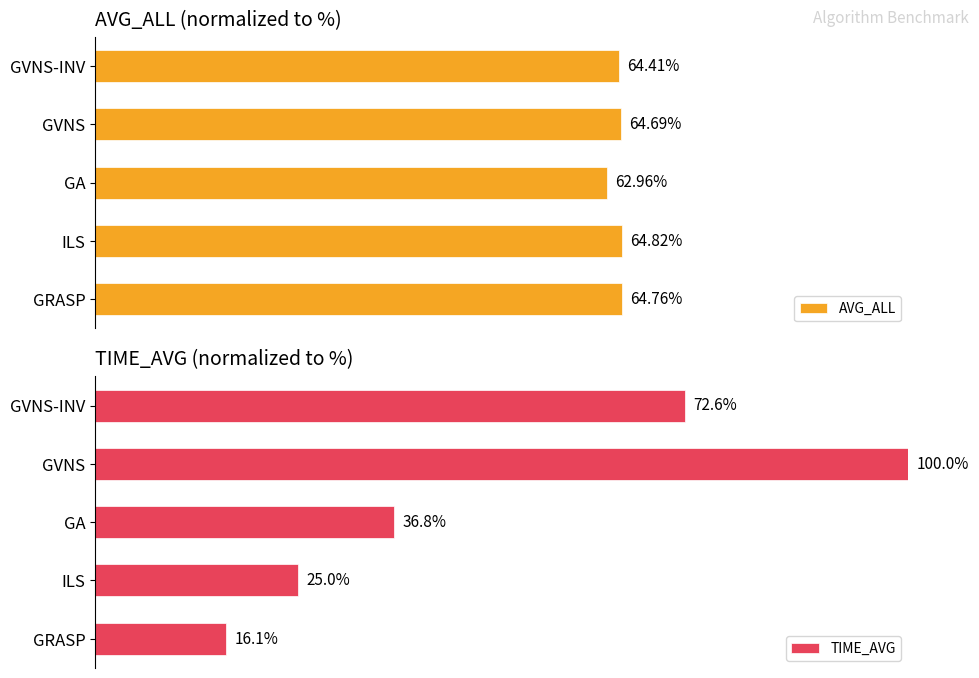

Which category has the lowest value in the AVG_ALL series?

GA